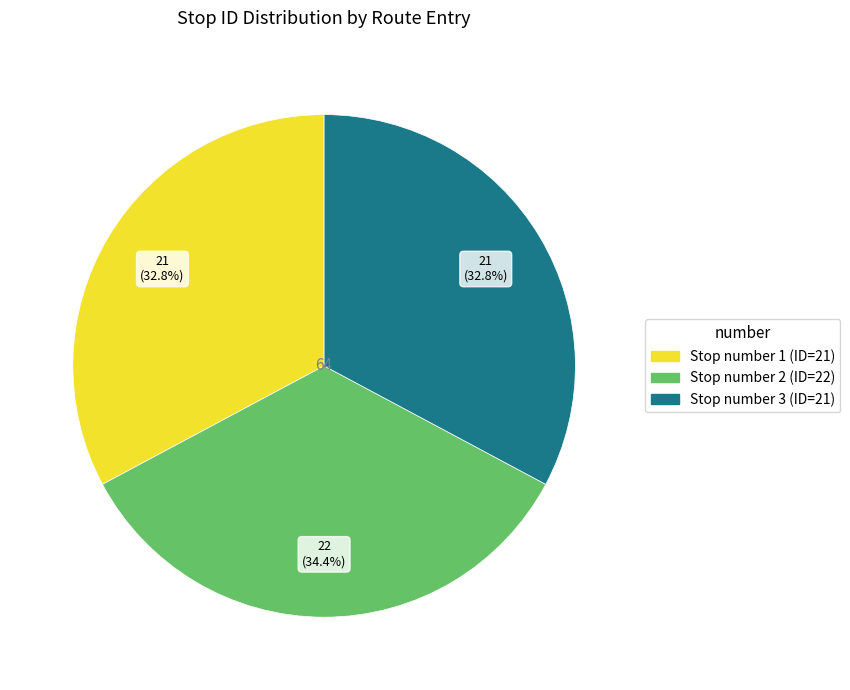

Is there a majority slice in this chart?

No